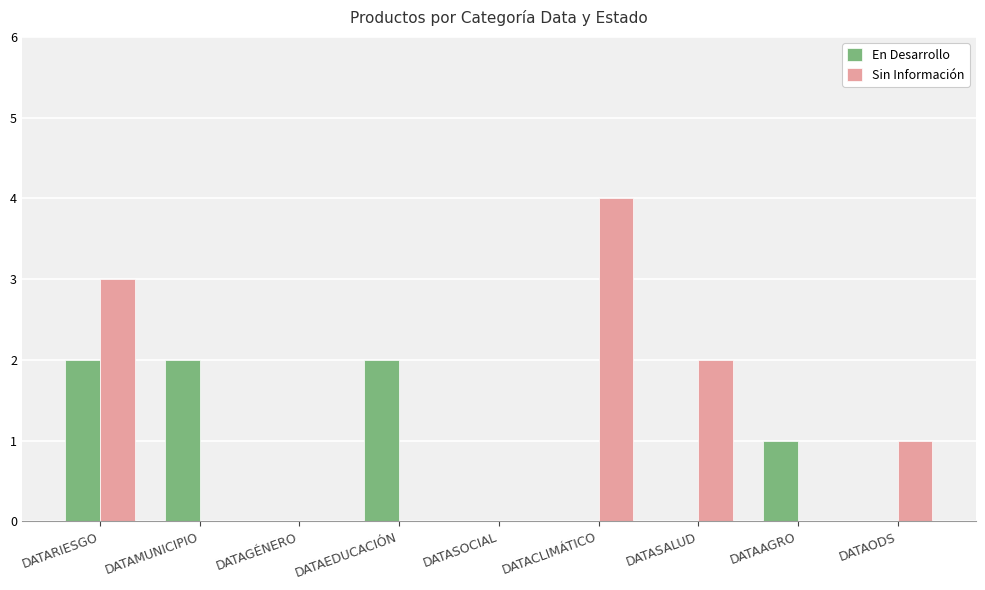

What is the sum of all En Desarrollo values?

7